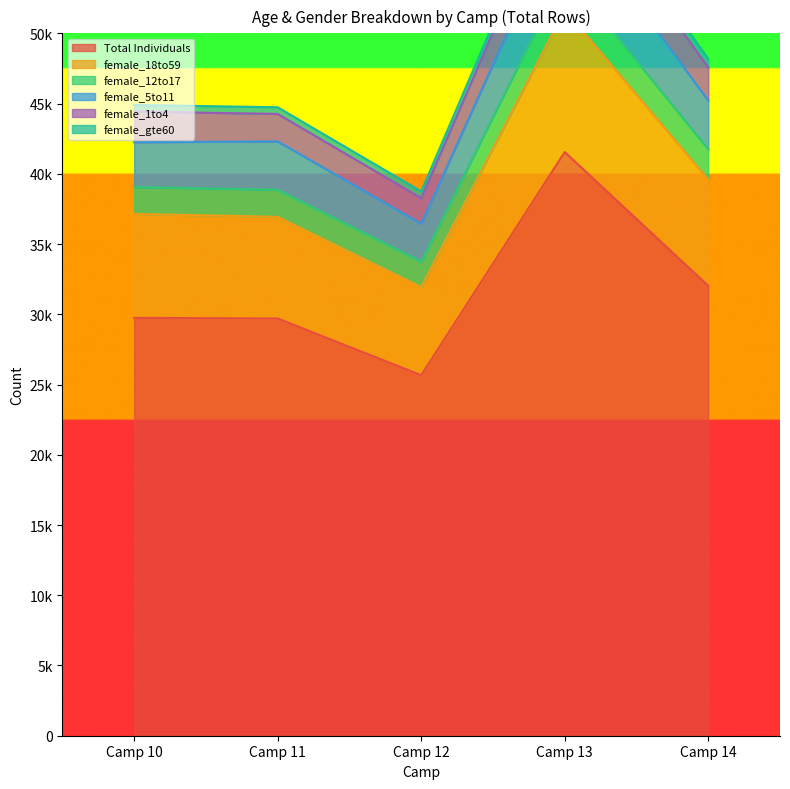

What is the total value across all series at Camp 12?

132786